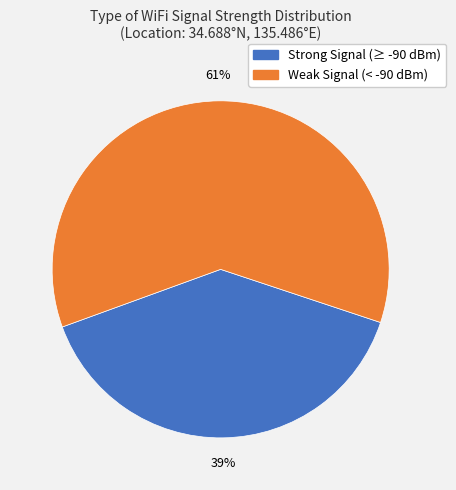

To the nearest percent, what is the average slice percentage?

50%